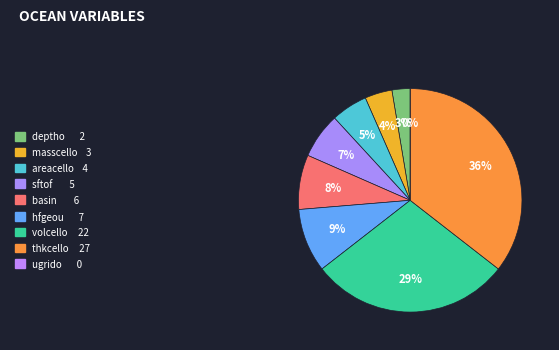

Is it true that areacello is 5% of the pie?

True